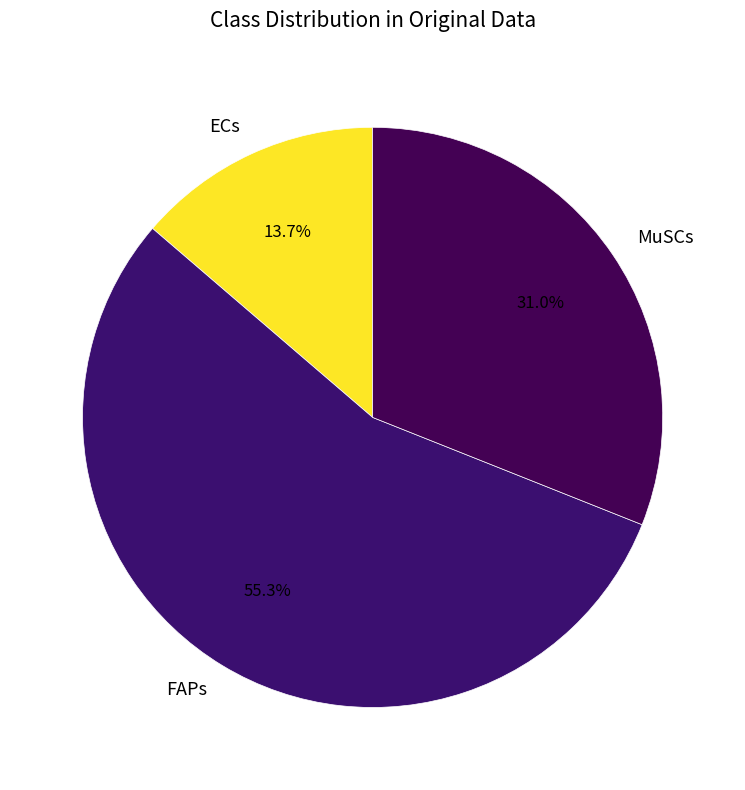

Rank the categories by value from lowest to highest.

ECs, MuSCs, FAPs